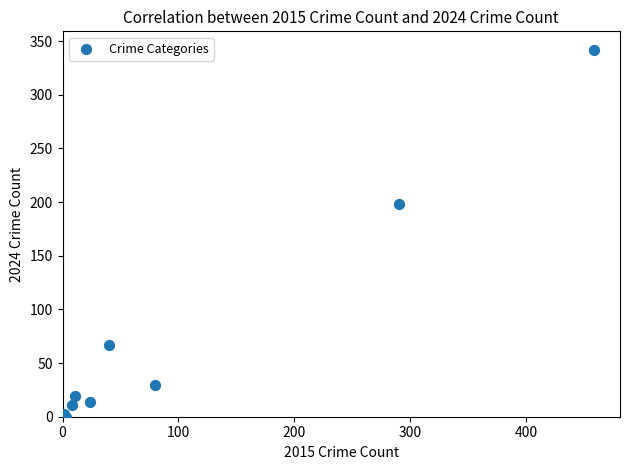

What Y value in the scatter plot is closest to 171?

198